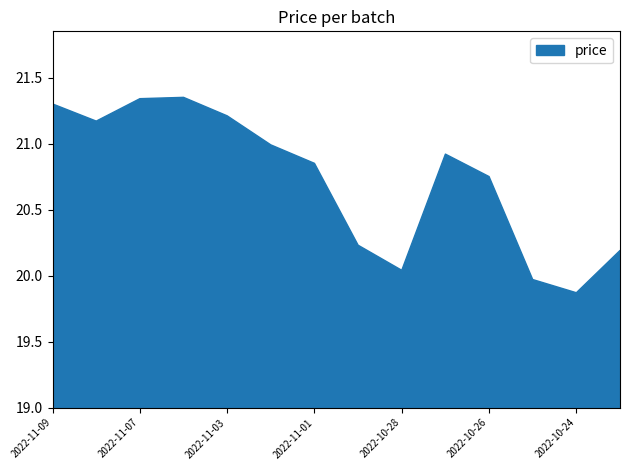

What is the sum of the values at 2022-10-26 and 2022-11-09?

42.0